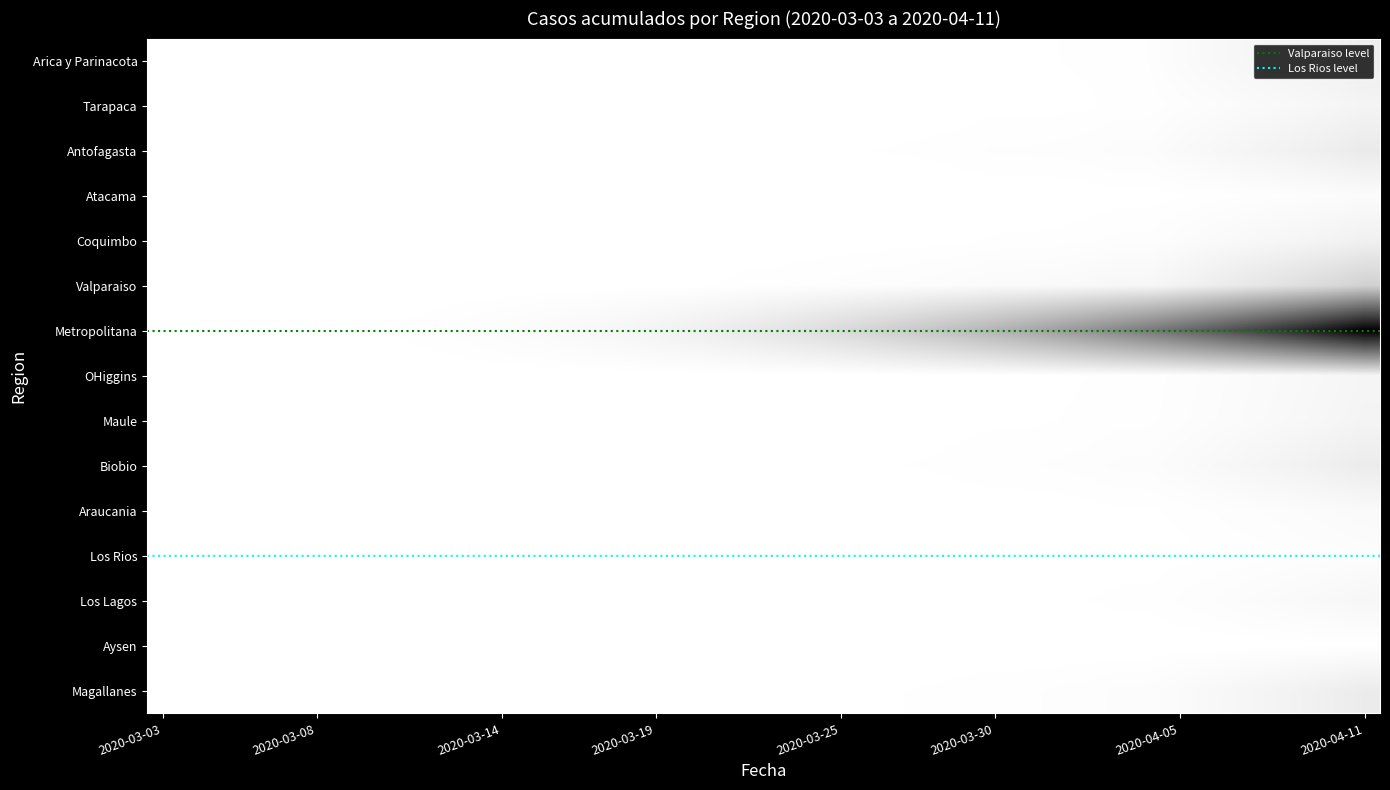

Reading left to right, what are all the values shown in this chart?

Arica y Parinacota: 2020-03-03=0	2020-03-04=0	2020-03-05=0	2020-03-06=0	2020-03-07=0	2020-03-08=0	2020-03-09=0	2020-03-10=0	2020-03-11=0	2020-03-12=0	2020-03-13=0	2020-03-14=0	2020-03-15=0	2020-03-16=0	2020-03-17=0	2020-03-18=0	2020-03-19=1	2020-03-20=1	2020-03-21=1	2020-03-22=2	2020-03-23=2	2020-03-24=2	2020-03-25=2	2020-03-26=3	2020-03-27=3	2020-03-28=3	2020-03-29=4	2020-03-30=6	2020-03-31=6	2020-04-01=6	2020-04-02=7	2020-04-03=12	2020-04-04=12	2020-04-05=28	2020-04-06=41	2020-04-07=53	2020-04-08=63	2020-04-09=75	2020-04-10=87	2020-04-11=107
Tarapaca: 2020-03-03=0	2020-03-04=0	2020-03-05=0	2020-03-06=0	2020-03-07=0	2020-03-08=0	2020-03-09=0	2020-03-10=0	2020-03-11=0	2020-03-12=0	2020-03-13=0	2020-03-14=0	2020-03-15=0	2020-03-16=0	2020-03-17=0	2020-03-18=0	2020-03-19=0	2020-03-20=0	2020-03-21=0	2020-03-22=0	2020-03-23=0	2020-03-24=0	2020-03-25=0	2020-03-26=1	2020-03-27=1	2020-03-28=2	2020-03-29=2	2020-03-30=4	2020-03-31=4	2020-04-01=4	2020-04-02=5	2020-04-03=8	2020-04-04=8	2020-04-05=15	2020-04-06=22	2020-04-07=30	2020-04-08=38	2020-04-09=47	2020-04-10=57	2020-04-11=70
Antofagasta: 2020-03-03=0	2020-03-04=0	2020-03-05=0	2020-03-06=0	2020-03-07=0	2020-03-08=0	2020-03-09=0	2020-03-10=0	2020-03-11=0	2020-03-12=0	2020-03-13=0	2020-03-14=0	2020-03-15=0	2020-03-16=0	2020-03-17=0	2020-03-18=1	2020-03-19=1	2020-03-20=1	2020-03-21=2	2020-03-22=3	2020-03-23=3	2020-03-24=4	2020-03-25=5	2020-03-26=6	2020-03-27=7	2020-03-28=8	2020-03-29=10	2020-03-30=13	2020-03-31=13	2020-04-01=14	2020-04-02=16	2020-04-03=21	2020-04-04=21	2020-04-05=35	2020-04-06=48	2020-04-07=62	2020-04-08=76	2020-04-09=91	2020-04-10=108	2020-04-11=130
Atacama: 2020-03-03=0	2020-03-04=0	2020-03-05=0	2020-03-06=0	2020-03-07=0	2020-03-08=0	2020-03-09=0	2020-03-10=0	2020-03-11=0	2020-03-12=0	2020-03-13=0	2020-03-14=0	2020-03-15=0	2020-03-16=0	2020-03-17=0	2020-03-18=0	2020-03-19=0	2020-03-20=0	2020-03-21=0	2020-03-22=0	2020-03-23=0	2020-03-24=0	2020-03-25=0	2020-03-26=0	2020-03-27=0	2020-03-28=0	2020-03-29=1	2020-03-30=1	2020-03-31=1	2020-04-01=1	2020-04-02=2	2020-04-03=3	2020-04-04=3	2020-04-05=5	2020-04-06=8	2020-04-07=11	2020-04-08=14	2020-04-09=18	2020-04-10=22	2020-04-11=28
Coquimbo: 2020-03-03=0	2020-03-04=0	2020-03-05=0	2020-03-06=0	2020-03-07=0	2020-03-08=0	2020-03-09=0	2020-03-10=0	2020-03-11=0	2020-03-12=0	2020-03-13=0	2020-03-14=0	2020-03-15=0	2020-03-16=0	2020-03-17=0	2020-03-18=0	2020-03-19=0	2020-03-20=0	2020-03-21=1	2020-03-22=1	2020-03-23=1	2020-03-24=2	2020-03-25=2	2020-03-26=3	2020-03-27=3	2020-03-28=4	2020-03-29=5	2020-03-30=7	2020-03-31=7	2020-04-01=8	2020-04-02=10	2020-04-03=14	2020-04-04=14	2020-04-05=22	2020-04-06=32	2020-04-07=42	2020-04-08=52	2020-04-09=63	2020-04-10=75	2020-04-11=91
Valparaiso: 2020-03-03=0	2020-03-04=0	2020-03-05=0	2020-03-06=0	2020-03-07=0	2020-03-08=0	2020-03-09=0	2020-03-10=0	2020-03-11=0	2020-03-12=0	2020-03-13=0	2020-03-14=0	2020-03-15=0	2020-03-16=0	2020-03-17=1	2020-03-18=2	2020-03-19=3	2020-03-20=4	2020-03-21=6	2020-03-22=9	2020-03-23=10	2020-03-24=12	2020-03-25=14	2020-03-26=17	2020-03-27=19	2020-03-28=22	2020-03-29=26	2020-03-30=32	2020-03-31=32	2020-04-01=35	2020-04-02=40	2020-04-03=52	2020-04-04=52	2020-04-05=78	2020-04-06=106	2020-04-07=136	2020-04-08=166	2020-04-09=199	2020-04-10=234	2020-04-11=279
Metropolitana: 2020-03-03=0	2020-03-04=0	2020-03-05=0	2020-03-06=0	2020-03-07=0	2020-03-08=1	2020-03-09=3	2020-03-10=5	2020-03-11=8	2020-03-12=12	2020-03-13=17	2020-03-14=23	2020-03-15=30	2020-03-16=38	2020-03-17=48	2020-03-18=60	2020-03-19=75	2020-03-20=92	2020-03-21=112	2020-03-22=136	2020-03-23=163	2020-03-24=193	2020-03-25=227	2020-03-26=265	2020-03-27=307	2020-03-28=353	2020-03-29=403	2020-03-30=458	2020-03-31=518	2020-04-01=583	2020-04-02=653	2020-04-03=728	2020-04-04=808	2020-04-05=895	2020-04-06=988	2020-04-07=1087	2020-04-08=1192	2020-04-09=1303	2020-04-10=1420	2020-04-11=1543
OHiggins: 2020-03-03=0	2020-03-04=0	2020-03-05=0	2020-03-06=0	2020-03-07=0	2020-03-08=0	2020-03-09=0	2020-03-10=0	2020-03-11=0	2020-03-12=0	2020-03-13=0	2020-03-14=0	2020-03-15=0	2020-03-16=0	2020-03-17=0	2020-03-18=0	2020-03-19=0	2020-03-20=0	2020-03-21=0	2020-03-22=0	2020-03-23=0	2020-03-24=0	2020-03-25=1	2020-03-26=1	2020-03-27=2	2020-03-28=2	2020-03-29=3	2020-03-30=4	2020-03-31=4	2020-04-01=5	2020-04-02=6	2020-04-03=9	2020-04-04=9	2020-04-05=14	2020-04-06=20	2020-04-07=27	2020-04-08=34	2020-04-09=42	2020-04-10=51	2020-04-11=62
Maule: 2020-03-03=0	2020-03-04=0	2020-03-05=0	2020-03-06=0	2020-03-07=0	2020-03-08=0	2020-03-09=0	2020-03-10=0	2020-03-11=0	2020-03-12=0	2020-03-13=0	2020-03-14=0	2020-03-15=0	2020-03-16=0	2020-03-17=0	2020-03-18=0	2020-03-19=0	2020-03-20=0	2020-03-21=0	2020-03-22=0	2020-03-23=0	2020-03-24=1	2020-03-25=1	2020-03-26=2	2020-03-27=2	2020-03-28=3	2020-03-29=4	2020-03-30=5	2020-03-31=5	2020-04-01=6	2020-04-02=7	2020-04-03=10	2020-04-04=10	2020-04-05=16	2020-04-06=23	2020-04-07=30	2020-04-08=38	2020-04-09=47	2020-04-10=57	2020-04-11=69
Biobio: 2020-03-03=0	2020-03-04=0	2020-03-05=0	2020-03-06=0	2020-03-07=0	2020-03-08=0	2020-03-09=0	2020-03-10=0	2020-03-11=0	2020-03-12=0	2020-03-13=0	2020-03-14=0	2020-03-15=0	2020-03-16=0	2020-03-17=0	2020-03-18=0	2020-03-19=0	2020-03-20=1	2020-03-21=1	2020-03-22=2	2020-03-23=2	2020-03-24=3	2020-03-25=4	2020-03-26=5	2020-03-27=6	2020-03-28=7	2020-03-29=9	2020-03-30=11	2020-03-31=11	2020-04-01=13	2020-04-02=15	2020-04-03=20	2020-04-04=20	2020-04-05=30	2020-04-06=42	2020-04-07=55	2020-04-08=69	2020-04-09=84	2020-04-10=101	2020-04-11=121
Araucania: 2020-03-03=0	2020-03-04=0	2020-03-05=0	2020-03-06=0	2020-03-07=0	2020-03-08=0	2020-03-09=0	2020-03-10=0	2020-03-11=0	2020-03-12=0	2020-03-13=0	2020-03-14=0	2020-03-15=0	2020-03-16=0	2020-03-17=0	2020-03-18=0	2020-03-19=0	2020-03-20=0	2020-03-21=0	2020-03-22=0	2020-03-23=0	2020-03-24=0	2020-03-25=0	2020-03-26=0	2020-03-27=0	2020-03-28=1	2020-03-29=1	2020-03-30=2	2020-03-31=2	2020-04-01=2	2020-04-02=3	2020-04-03=5	2020-04-04=5	2020-04-05=8	2020-04-06=12	2020-04-07=16	2020-04-08=20	2020-04-09=25	2020-04-10=30	2020-04-11=37
Los Rios: 2020-03-03=0	2020-03-04=0	2020-03-05=0	2020-03-06=0	2020-03-07=0	2020-03-08=0	2020-03-09=0	2020-03-10=0	2020-03-11=0	2020-03-12=0	2020-03-13=0	2020-03-14=0	2020-03-15=0	2020-03-16=0	2020-03-17=0	2020-03-18=0	2020-03-19=0	2020-03-20=0	2020-03-21=0	2020-03-22=0	2020-03-23=0	2020-03-24=0	2020-03-25=0	2020-03-26=0	2020-03-27=0	2020-03-28=0	2020-03-29=0	2020-03-30=1	2020-03-31=1	2020-04-01=1	2020-04-02=1	2020-04-03=2	2020-04-04=2	2020-04-05=4	2020-04-06=6	2020-04-07=8	2020-04-08=10	2020-04-09=13	2020-04-10=15	2020-04-11=19
Los Lagos: 2020-03-03=0	2020-03-04=0	2020-03-05=0	2020-03-06=0	2020-03-07=0	2020-03-08=0	2020-03-09=0	2020-03-10=0	2020-03-11=0	2020-03-12=0	2020-03-13=0	2020-03-14=0	2020-03-15=0	2020-03-16=0	2020-03-17=0	2020-03-18=0	2020-03-19=0	2020-03-20=0	2020-03-21=0	2020-03-22=0	2020-03-23=0	2020-03-24=1	2020-03-25=1	2020-03-26=1	2020-03-27=2	2020-03-28=2	2020-03-29=3	2020-03-30=4	2020-03-31=4	2020-04-01=5	2020-04-02=6	2020-04-03=8	2020-04-04=8	2020-04-05=13	2020-04-06=18	2020-04-07=24	2020-04-08=30	2020-04-09=37	2020-04-10=44	2020-04-11=54
Aysen: 2020-03-03=0	2020-03-04=0	2020-03-05=0	2020-03-06=0	2020-03-07=0	2020-03-08=0	2020-03-09=0	2020-03-10=0	2020-03-11=0	2020-03-12=0	2020-03-13=0	2020-03-14=0	2020-03-15=0	2020-03-16=0	2020-03-17=0	2020-03-18=0	2020-03-19=0	2020-03-20=0	2020-03-21=0	2020-03-22=0	2020-03-23=0	2020-03-24=0	2020-03-25=0	2020-03-26=0	2020-03-27=0	2020-03-28=0	2020-03-29=0	2020-03-30=0	2020-03-31=0	2020-04-01=0	2020-04-02=0	2020-04-03=0	2020-04-04=0	2020-04-05=1	2020-04-06=1	2020-04-07=2	2020-04-08=2	2020-04-09=3	2020-04-10=3	2020-04-11=4
Magallanes: 2020-03-03=0	2020-03-04=0	2020-03-05=0	2020-03-06=0	2020-03-07=0	2020-03-08=0	2020-03-09=0	2020-03-10=0	2020-03-11=0	2020-03-12=0	2020-03-13=0	2020-03-14=0	2020-03-15=0	2020-03-16=0	2020-03-17=0	2020-03-18=0	2020-03-19=0	2020-03-20=1	2020-03-21=1	2020-03-22=2	2020-03-23=2	2020-03-24=3	2020-03-25=4	2020-03-26=5	2020-03-27=6	2020-03-28=7	2020-03-29=9	2020-03-30=11	2020-03-31=11	2020-04-01=13	2020-04-02=15	2020-04-03=20	2020-04-04=20	2020-04-05=31	2020-04-06=43	2020-04-07=56	2020-04-08=70	2020-04-09=85	2020-04-10=102	2020-04-11=122